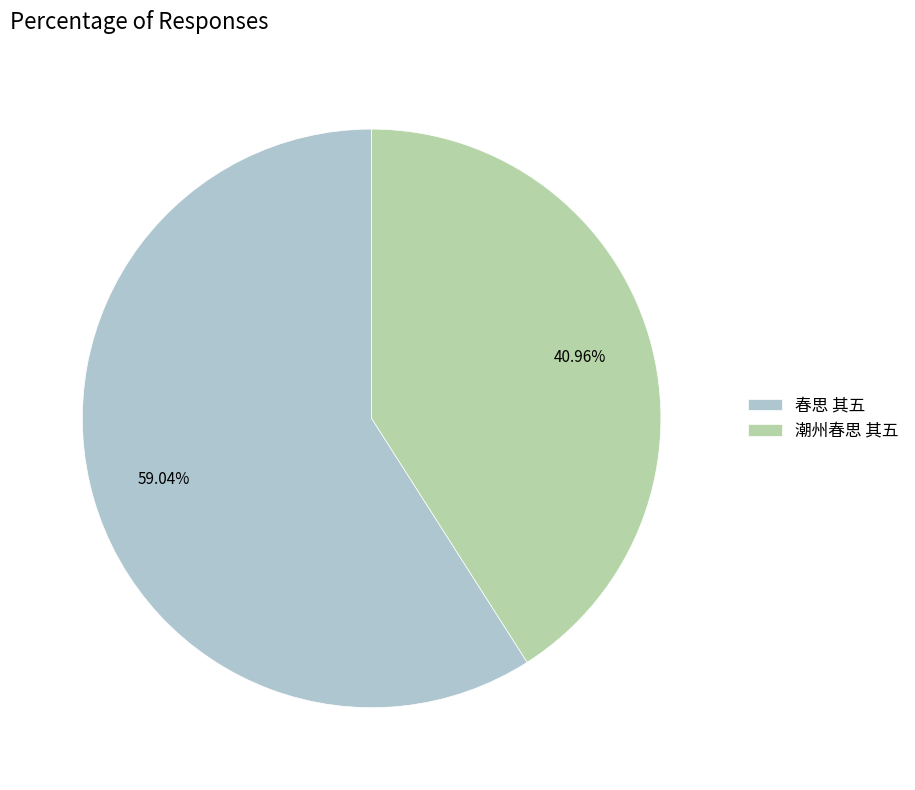

What percentage is NOT represented by 潮州春思 其五?

59.0%